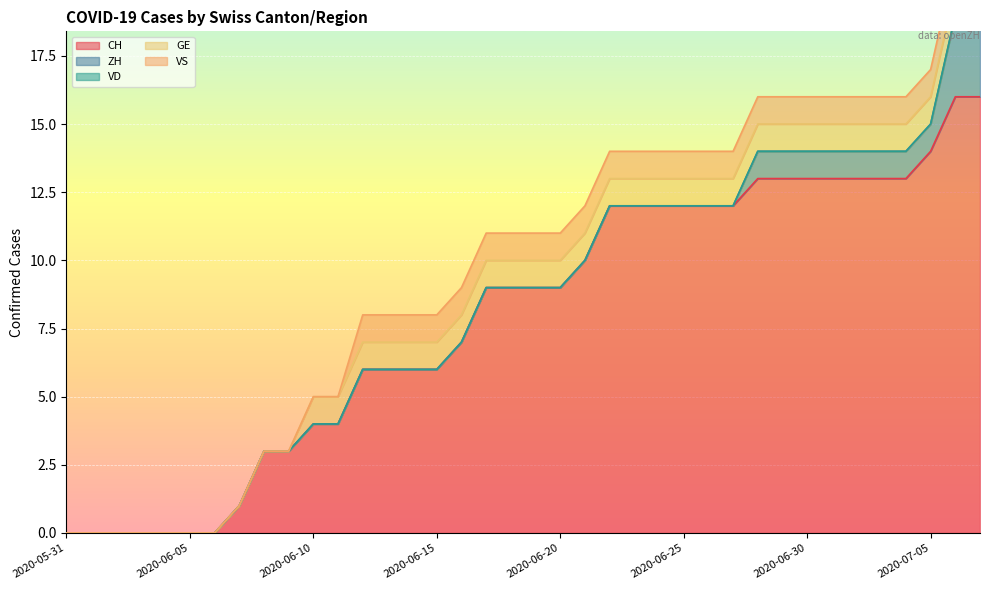

How many distinct data groups are displayed?

5